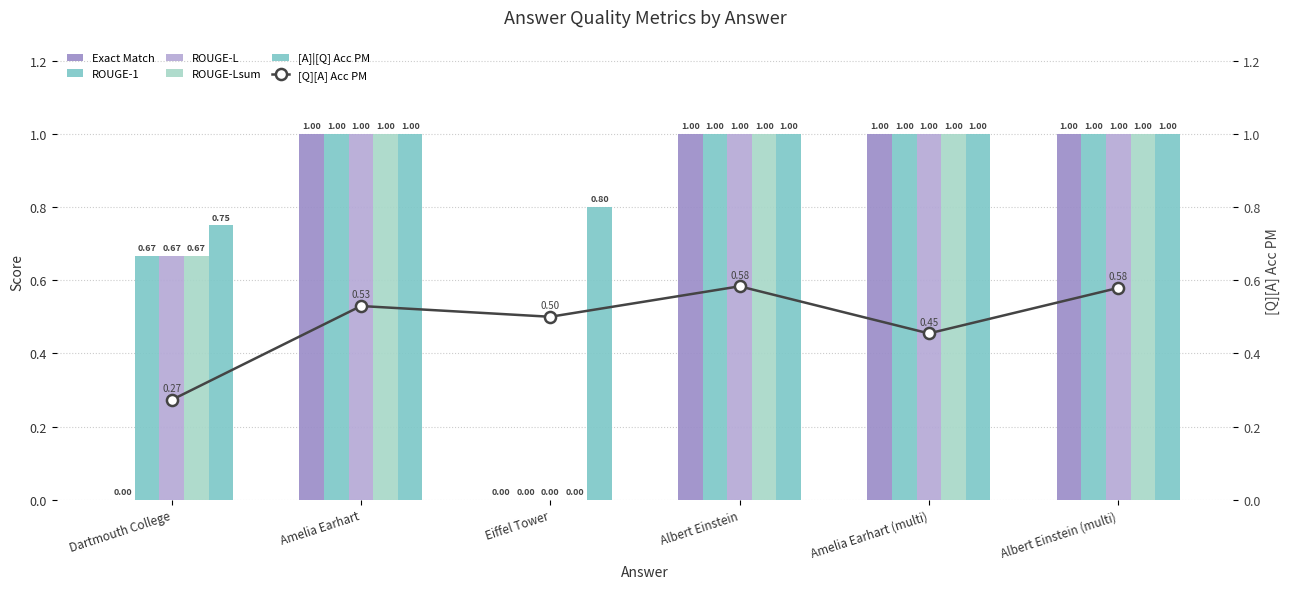

The [Q][A] Acc PM series shows 0.3 at Amelia Earhart. True or false?

False